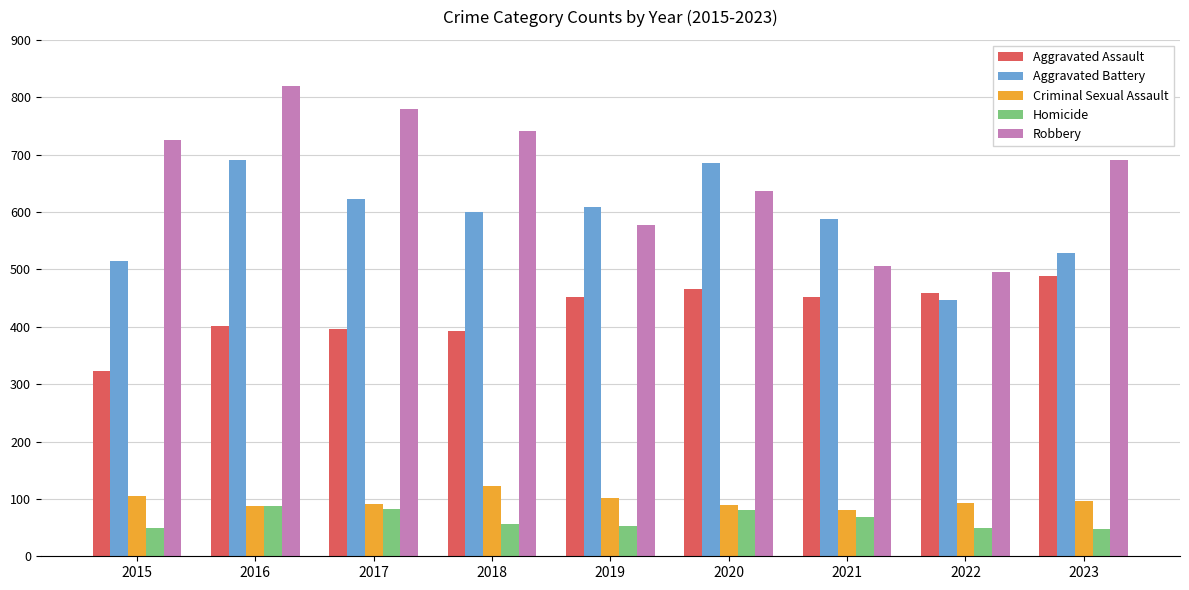

Is the value of Robbery at 2018 greater than the value of Homicide at 2022?

Yes